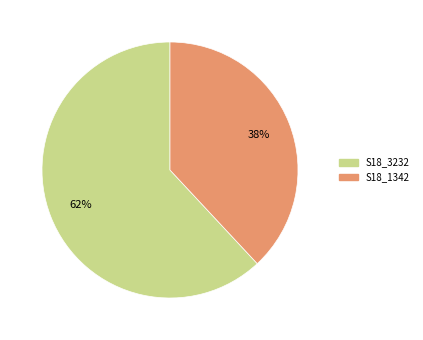

Is it true that S18_3232 is 62% of the pie?

True